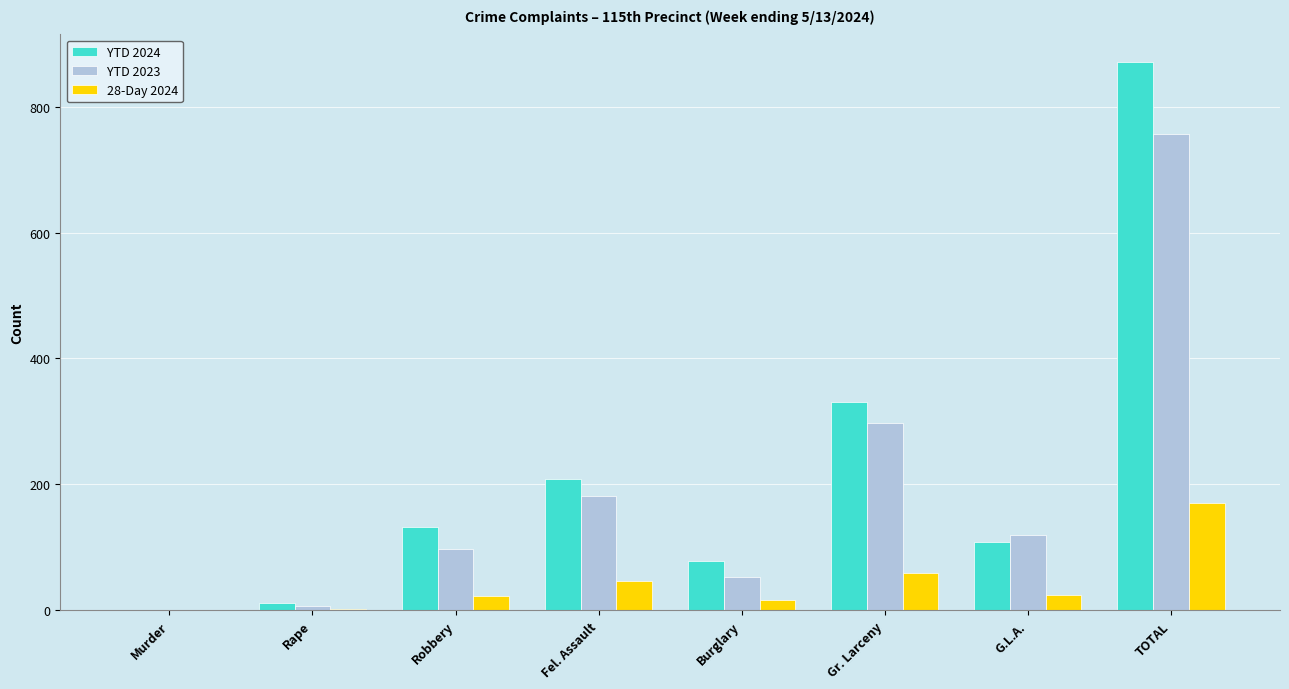

What is the highest value of the YTD 2024 series?

871